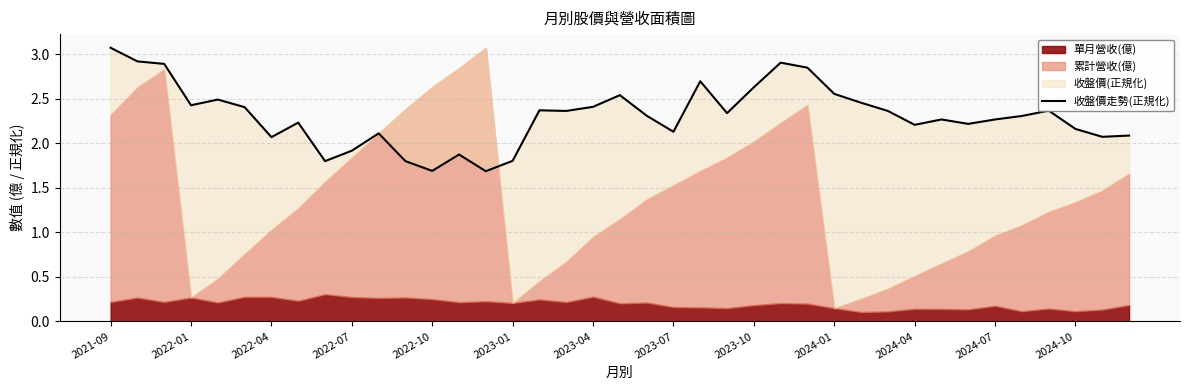

What is the difference between the maximum and minimum values?

1.4